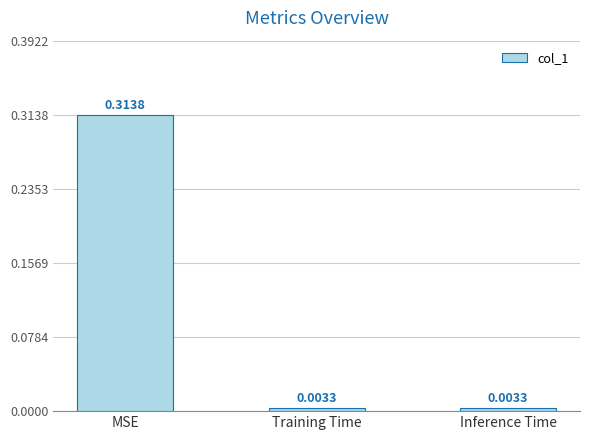

What is the label of the 1st bar from the left?

MSE